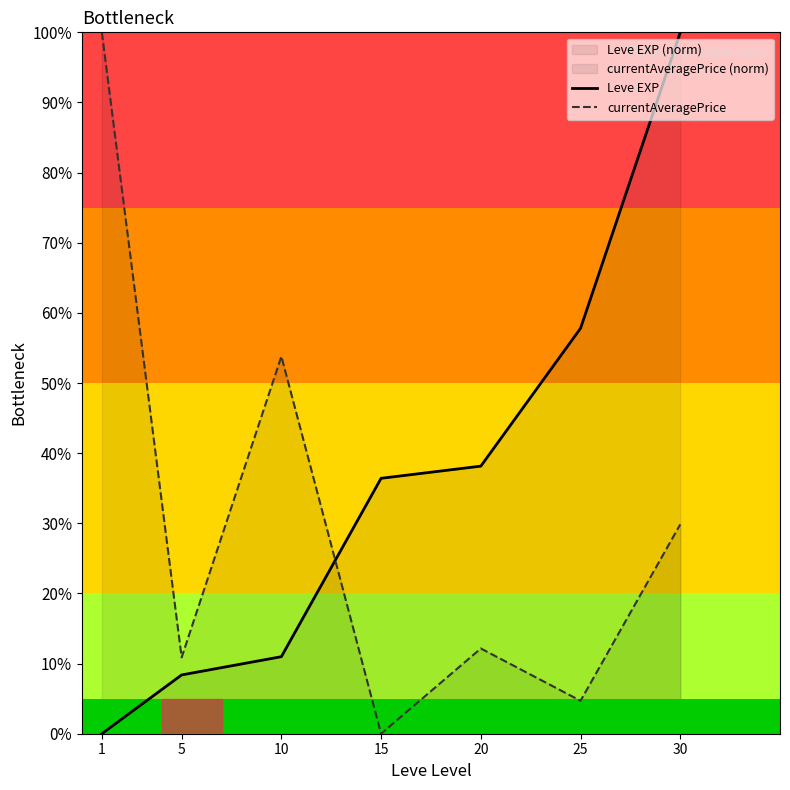

Count the number of data series in this chart.

2